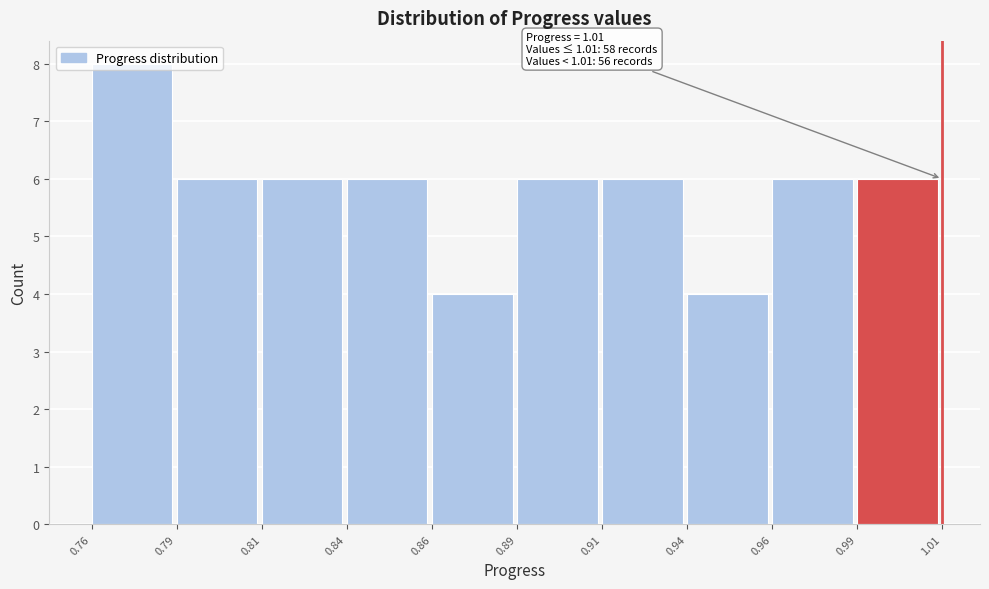

What is the sum of all values?

58